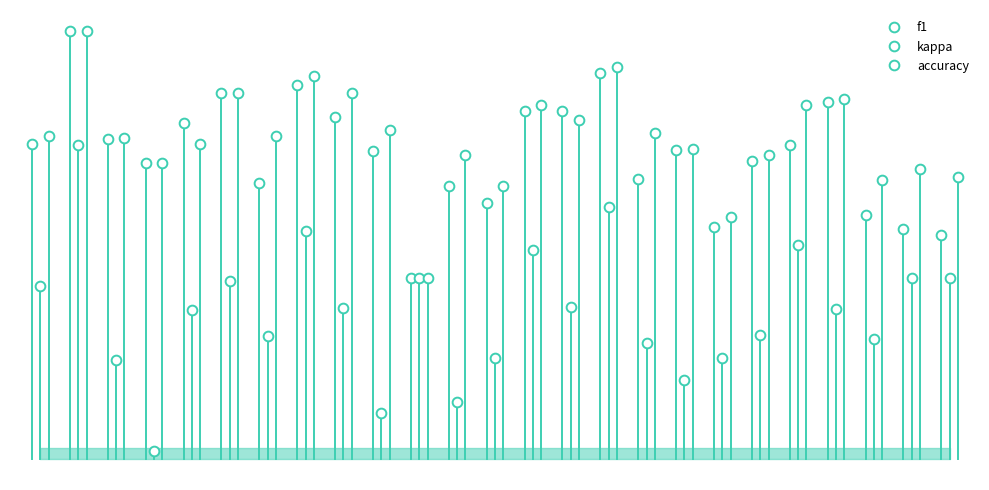

Which series has the widest spread of values?

kappa